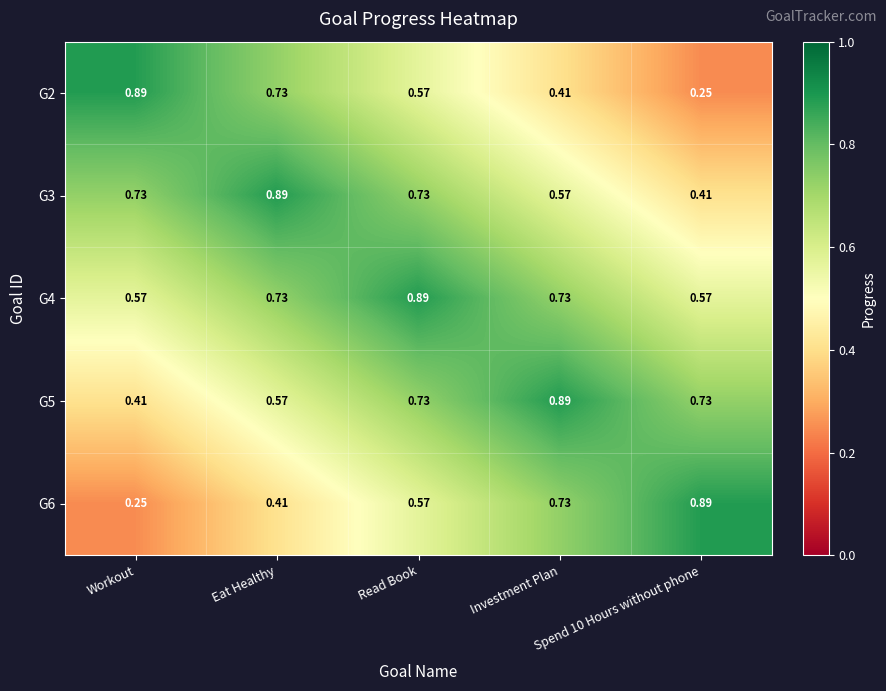

Is the value of G4 at Workout greater than the value of G3 at Eat Healthy?

No